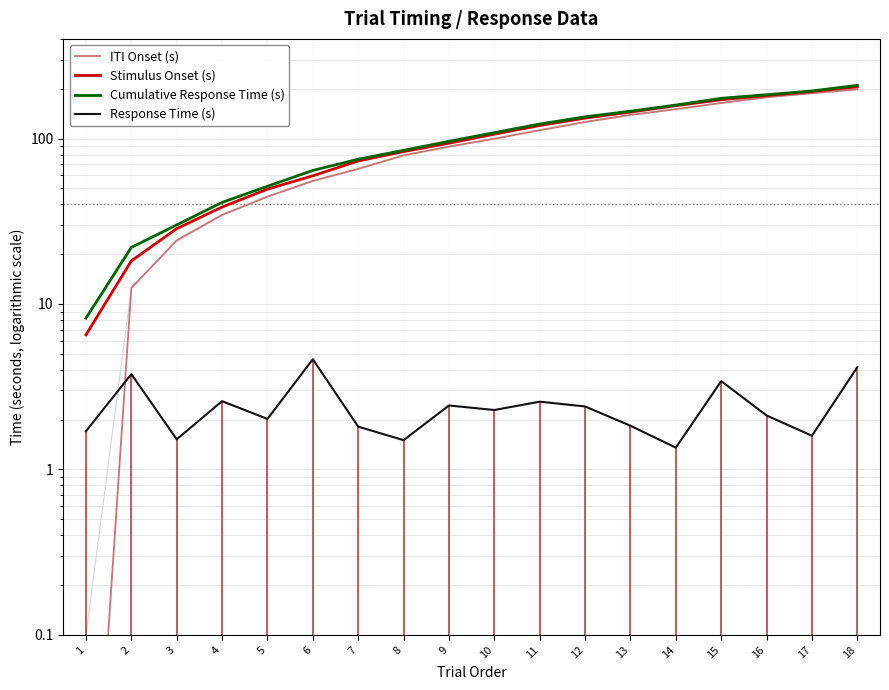

True or false: Response Time (s) has more than 2 interior local peaks.

True